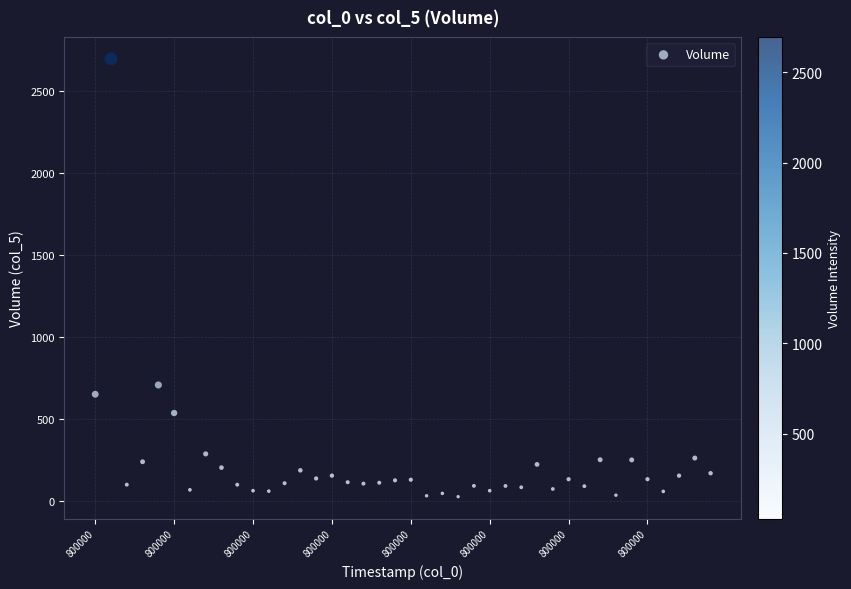

What Y value in the scatter plot is closest to 1362?

709.4